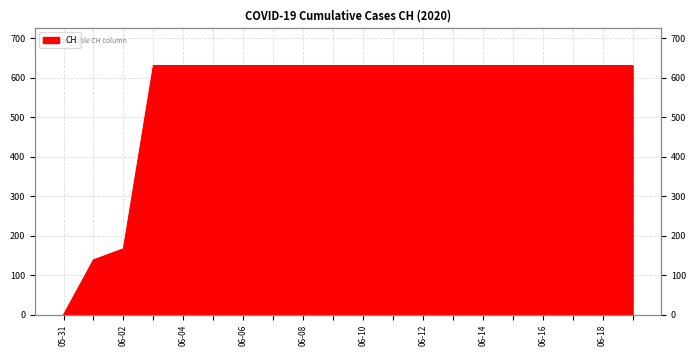

List the labels in order of value, smallest first.

2020-05-31, 2020-06-01, 2020-06-02, 2020-06-03, 2020-06-04, 2020-06-05, 2020-06-06, 2020-06-07, 2020-06-08, 2020-06-09, 2020-06-10, 2020-06-11, 2020-06-12, 2020-06-13, 2020-06-14, 2020-06-15, 2020-06-16, 2020-06-17, 2020-06-18, 2020-06-19